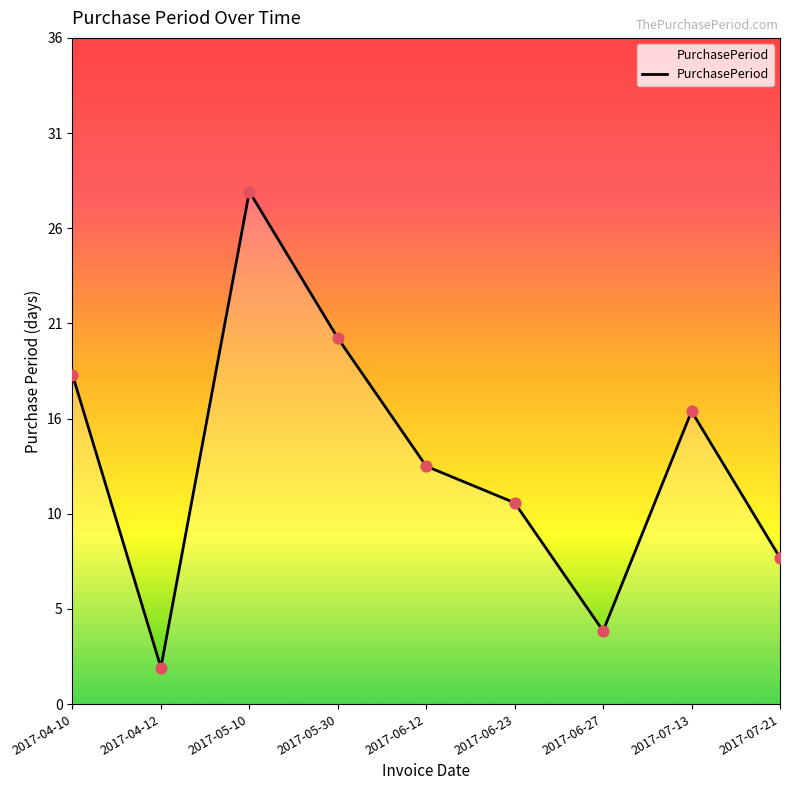

Approximately how many times larger is the value at 2017-07-21 compared to 2017-05-10?

0.3